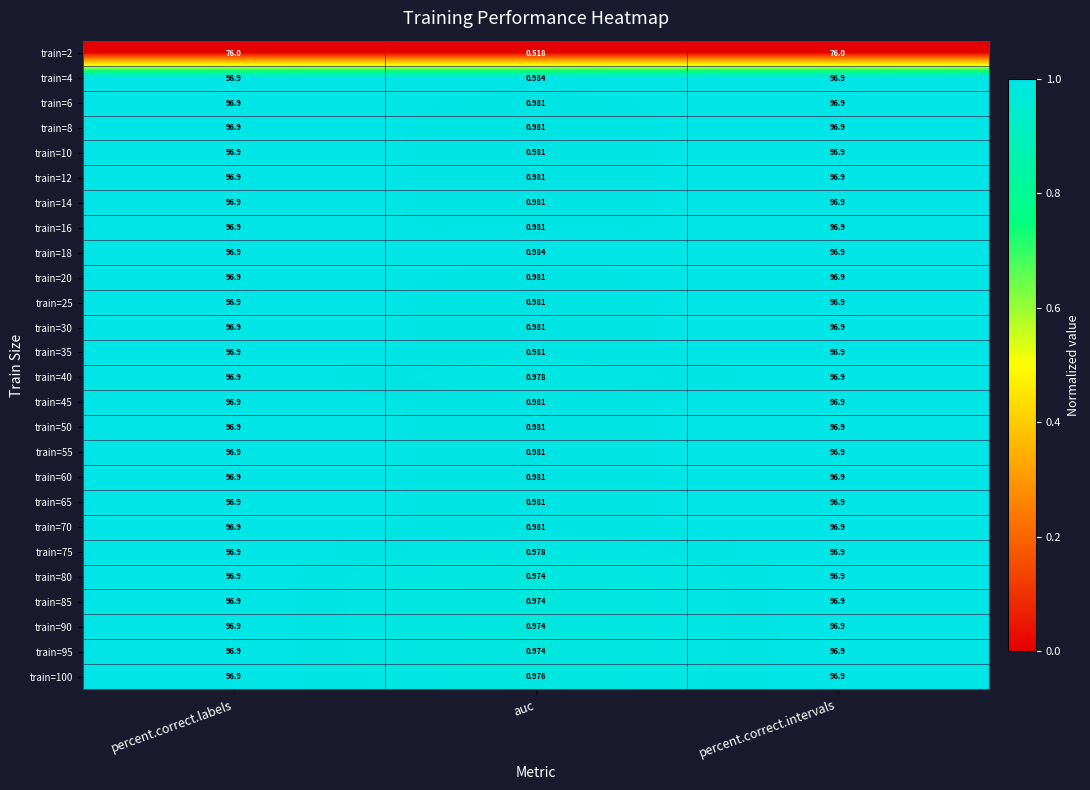

Is the value of train=10 at percent.correct.intervals greater than the value of train=65 at auc?

Yes